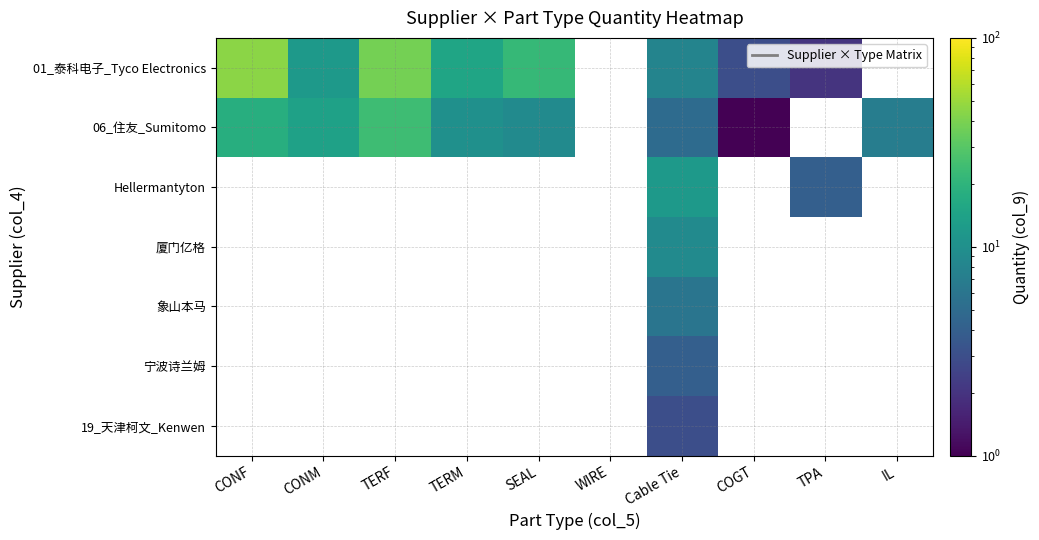

Rank the series by their average value, from highest to lowest.

01_泰科电子_Tyco Electronics, 06_住友_Sumitomo, Hellermantyton, 厦门亿格, 象山本马, 宁波诗兰姆, 19_天津柯文_Kenwen